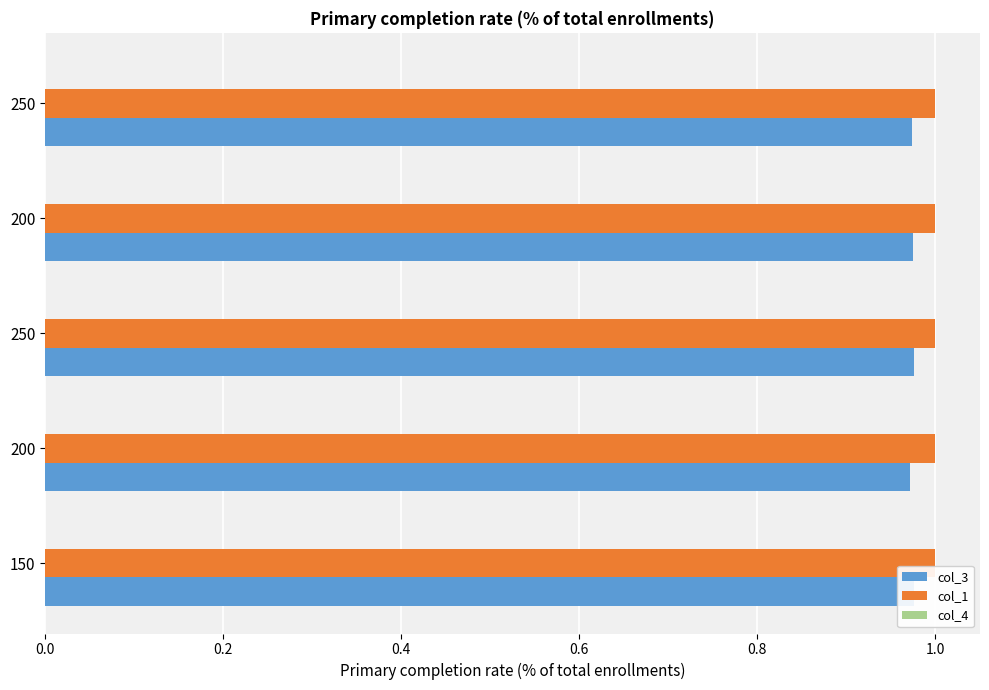

Reading left to right, what are all the values shown in this chart?

col_3: 1.0	1.0	1.0	1.0	1.0
col_1: 0.2	0.2	0.2	0.2	0.2
col_4: 0.2	0.2	0.2	0.2	0.2